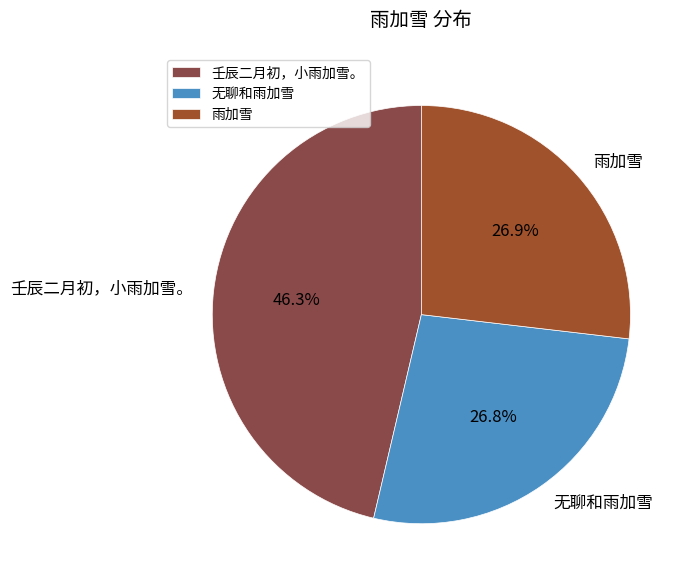

To the nearest percent, what percentage of the pie is 壬辰二月初，小雨加雪。?

46%